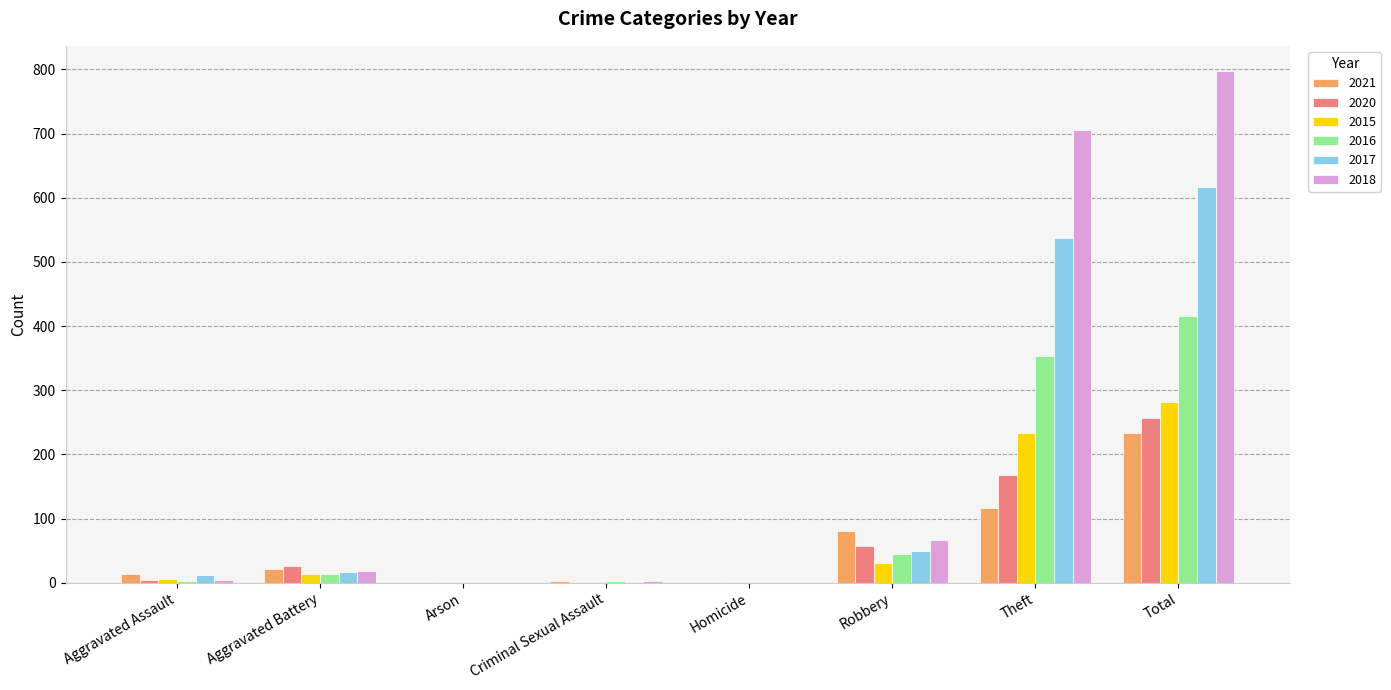

At which category is the sum across all series the highest?

Total